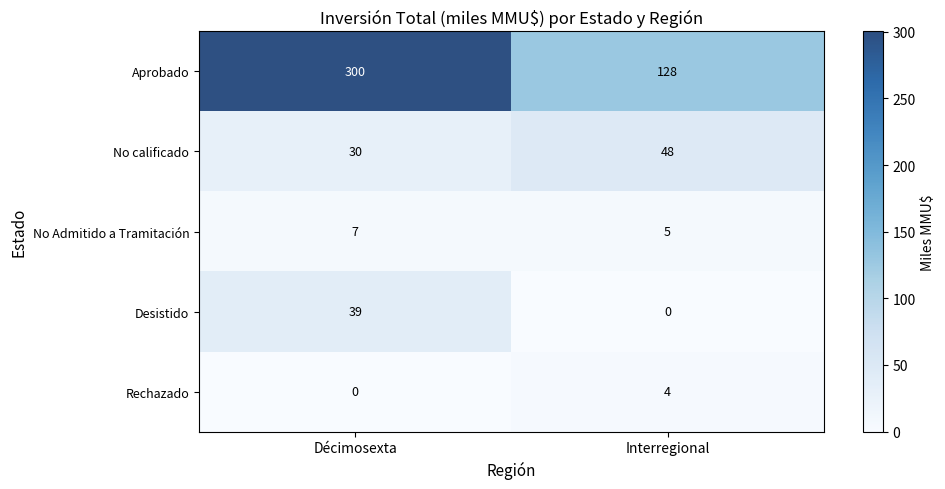

Is it true that No calificado equals 30 at Décimosexta?

True